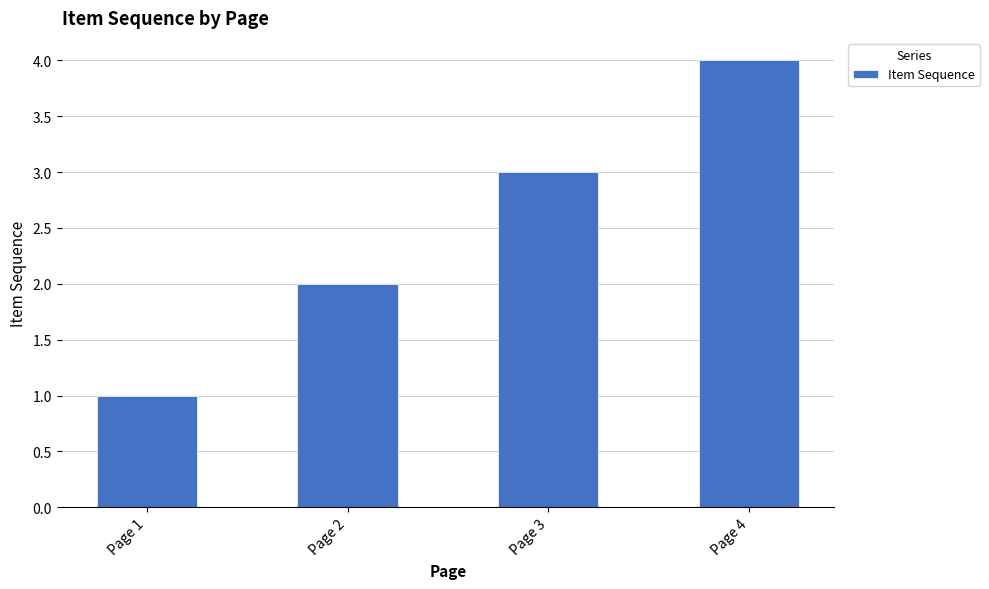

What is the difference between the maximum and minimum values?

3